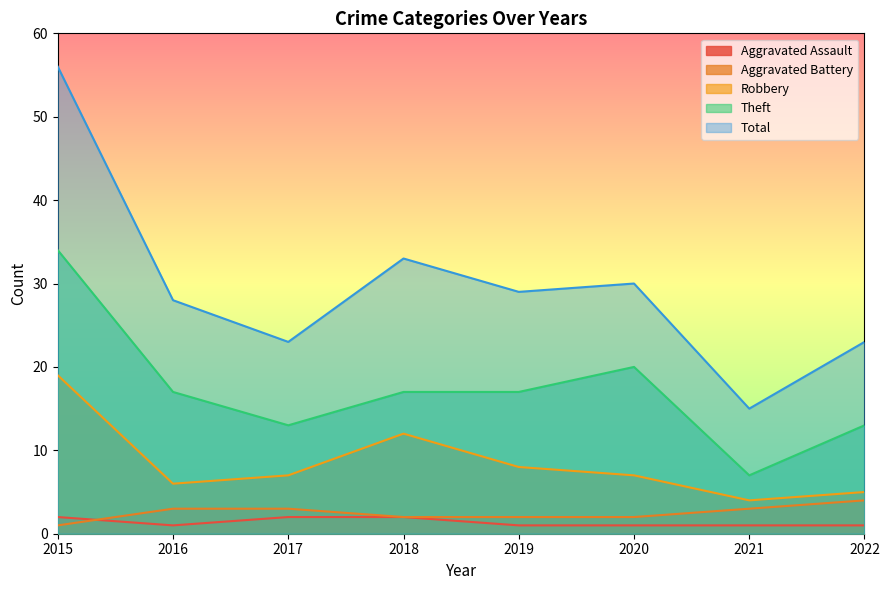

True or false: Robbery and Aggravated Assault intersect in this chart.

False